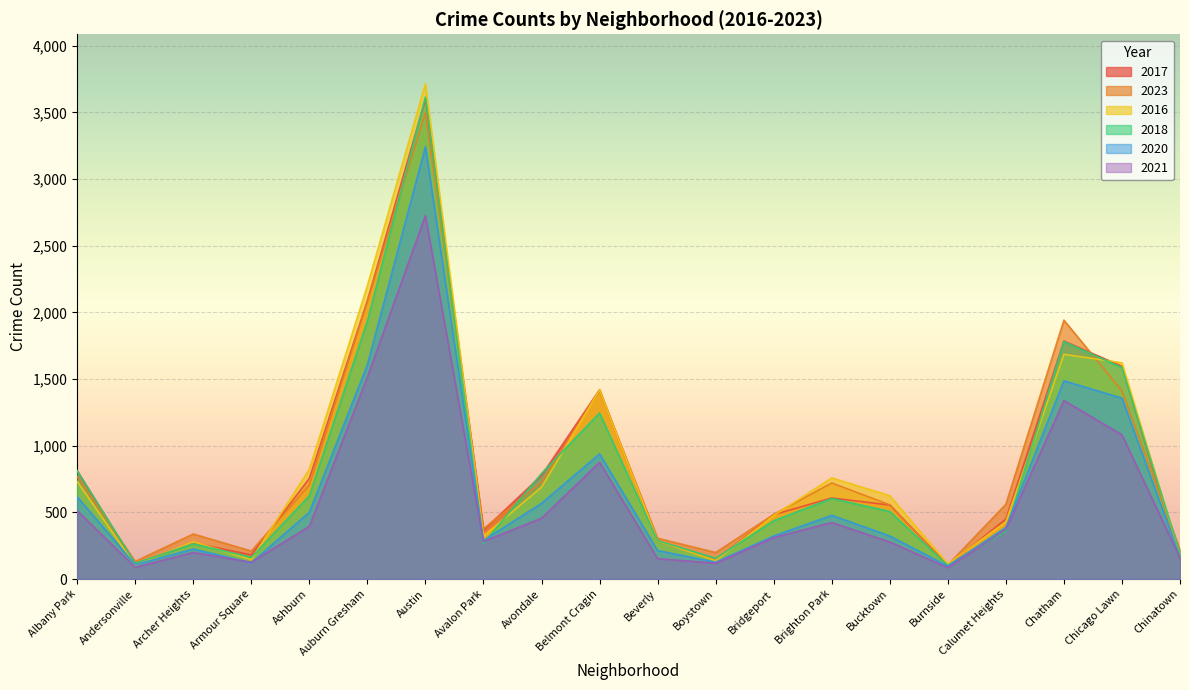

What is the value of the 2018 point at the 8th from the left?

268